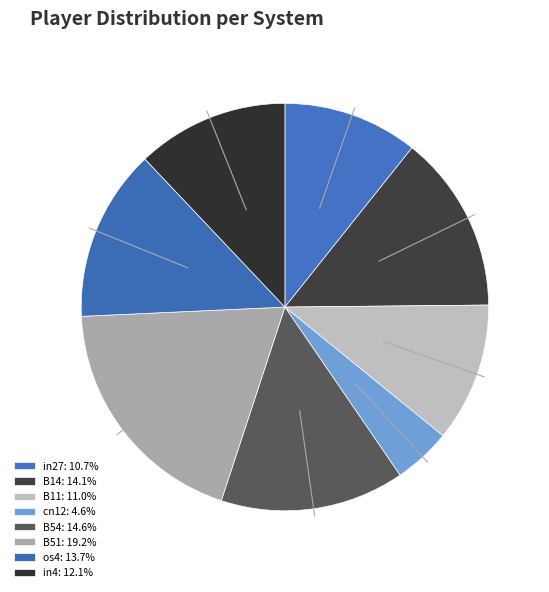

Is B54 the majority of the pie?

No